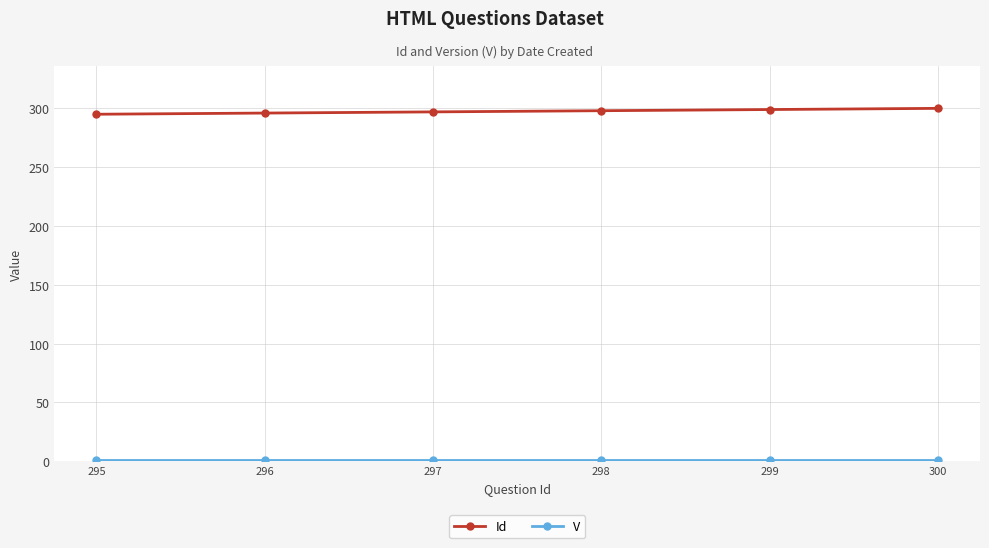

Which series has the largest total across all categories?

Id